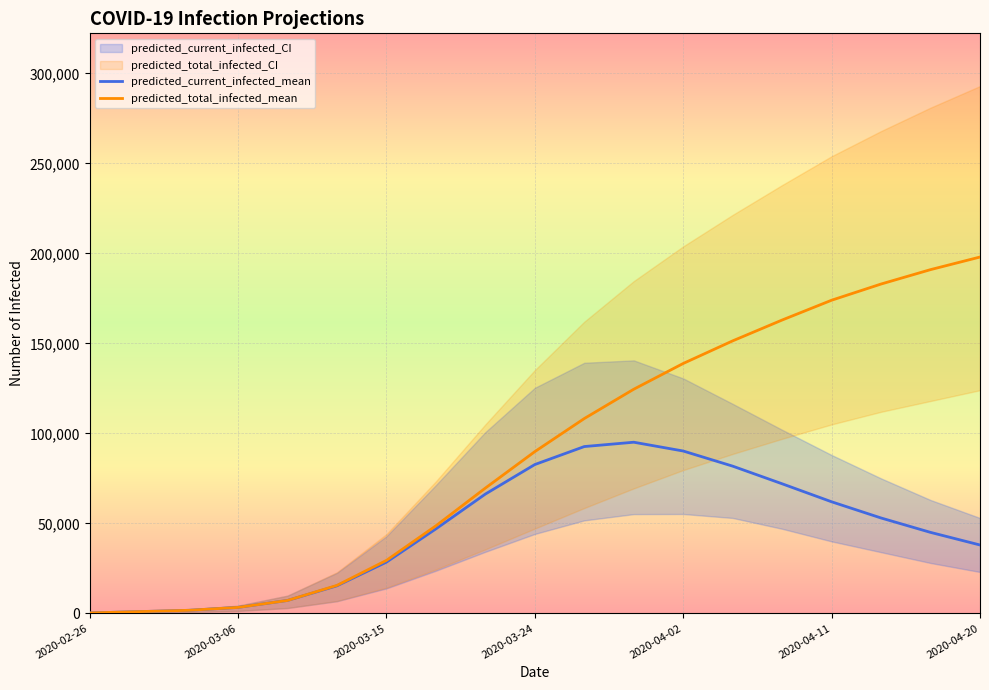

Which series has the largest range (max minus min)?

predicted_total_infected_upper